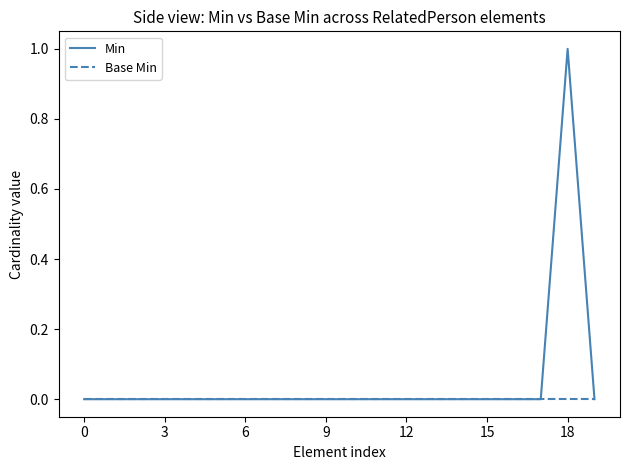

Which series has the largest total across all categories?

Min